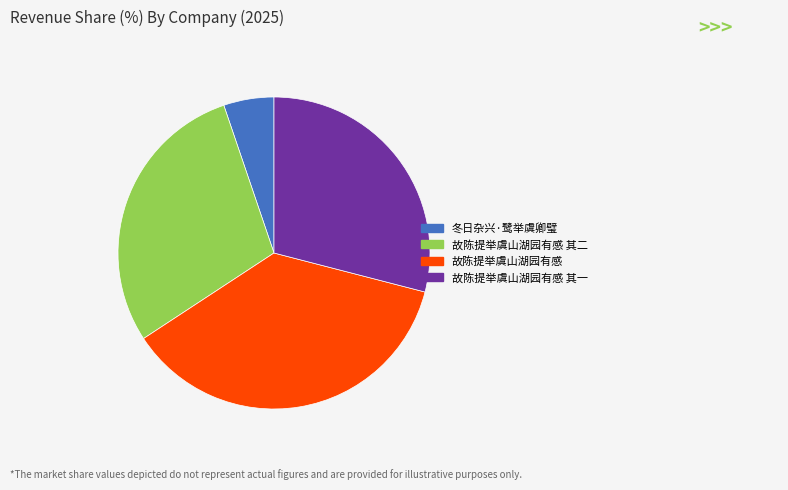

Which slice is the largest?

故陈提举虞山湖园有感